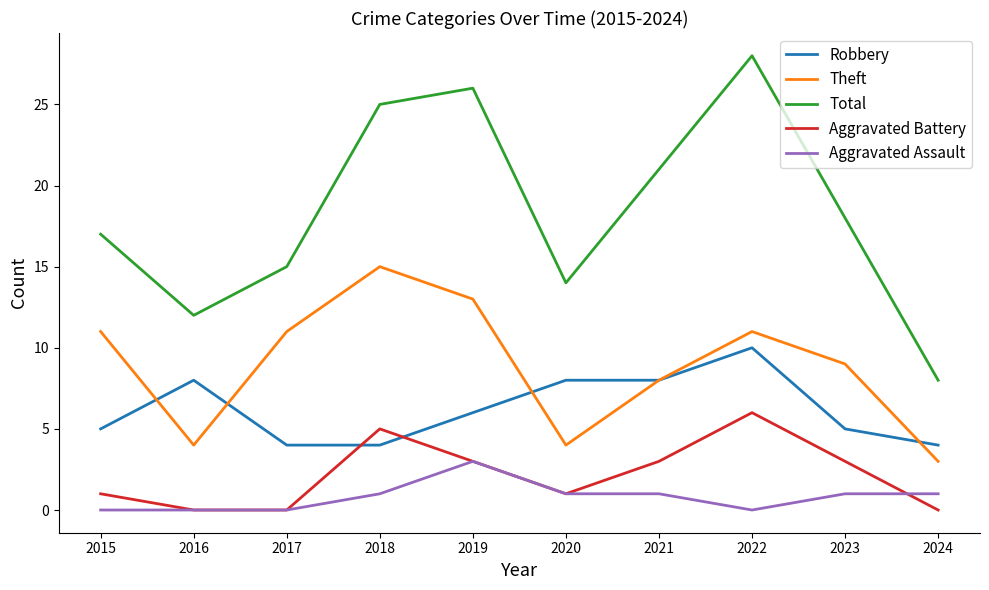

What is the average value of the Total series?

18